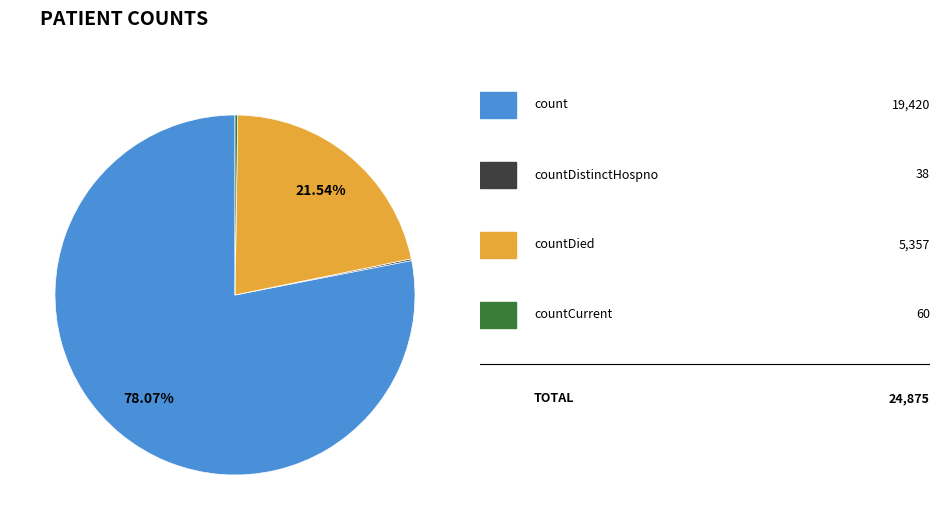

Does any single category account for the majority?

Yes